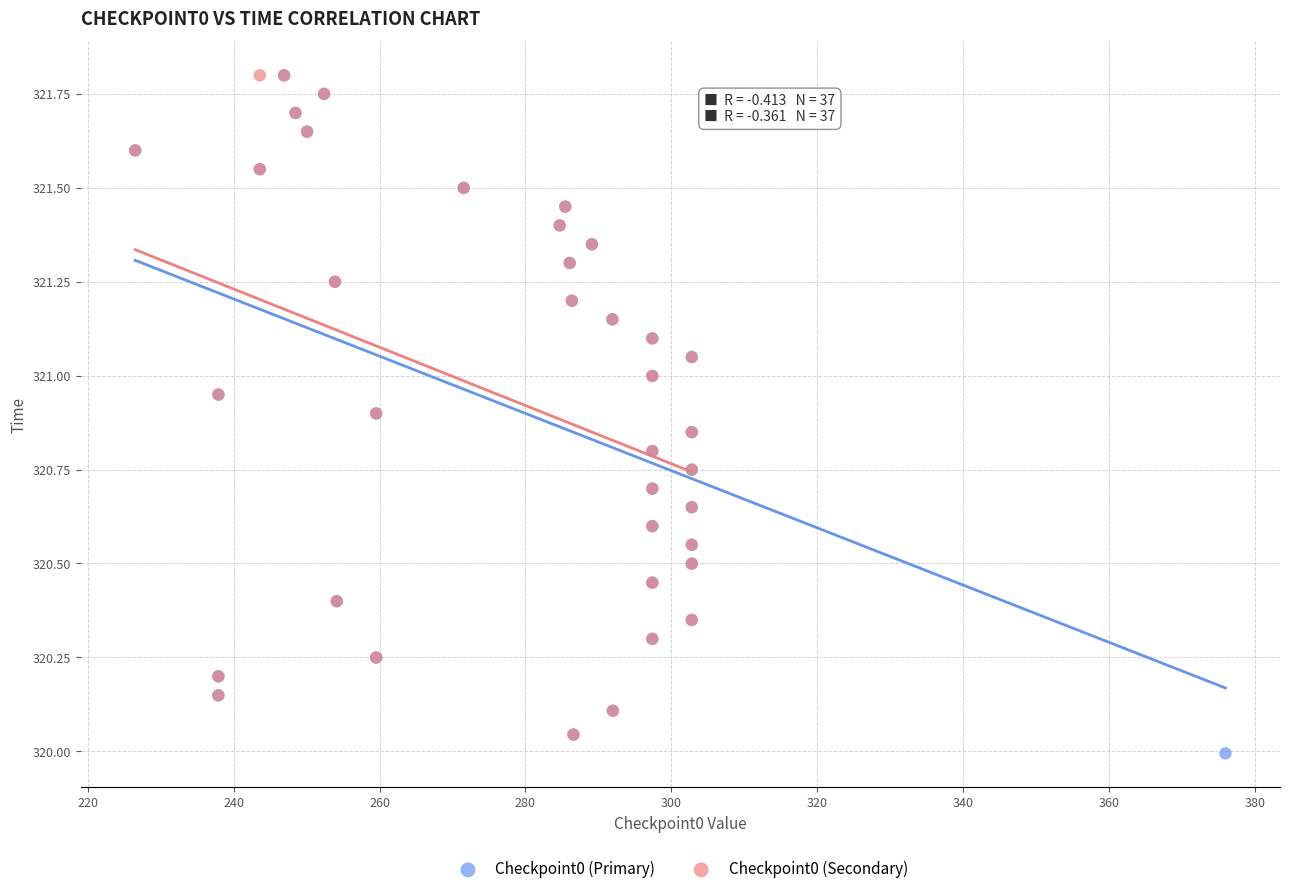

Which series has the widest spread of Y values?

Checkpoint0 (Primary)